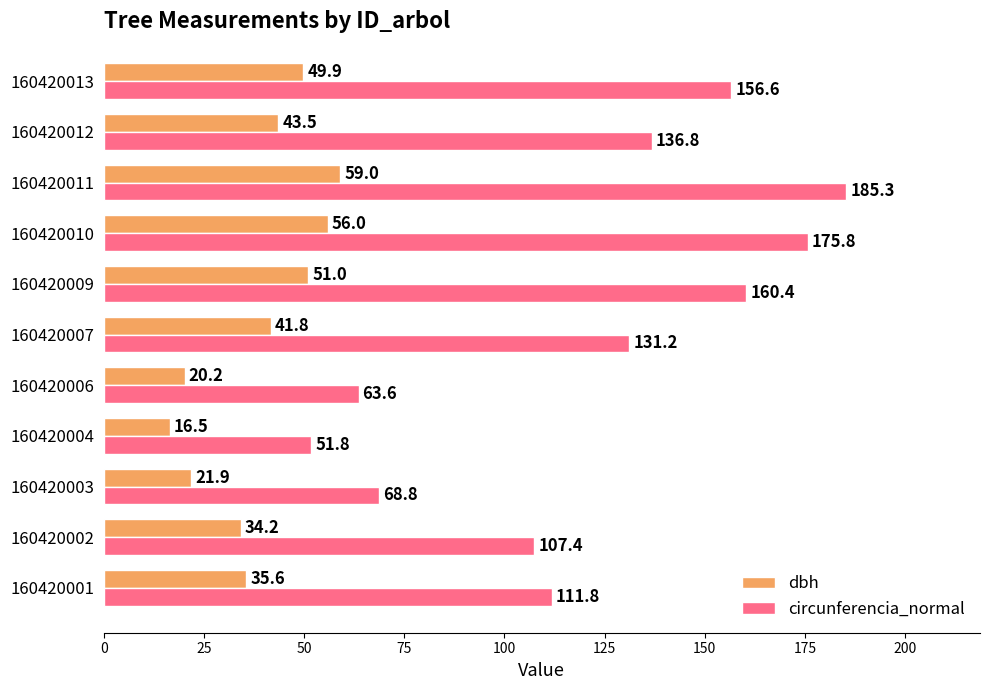

Between 160420003 and 160420009, which series saw the biggest shift?

circunferencia_normal